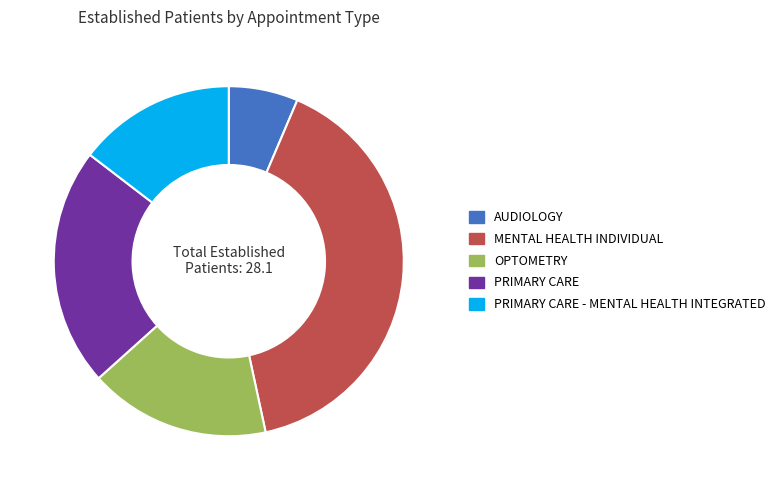

Which has a higher value, PRIMARY CARE - MENTAL HEALTH INTEGRATED or OPTOMETRY?

OPTOMETRY